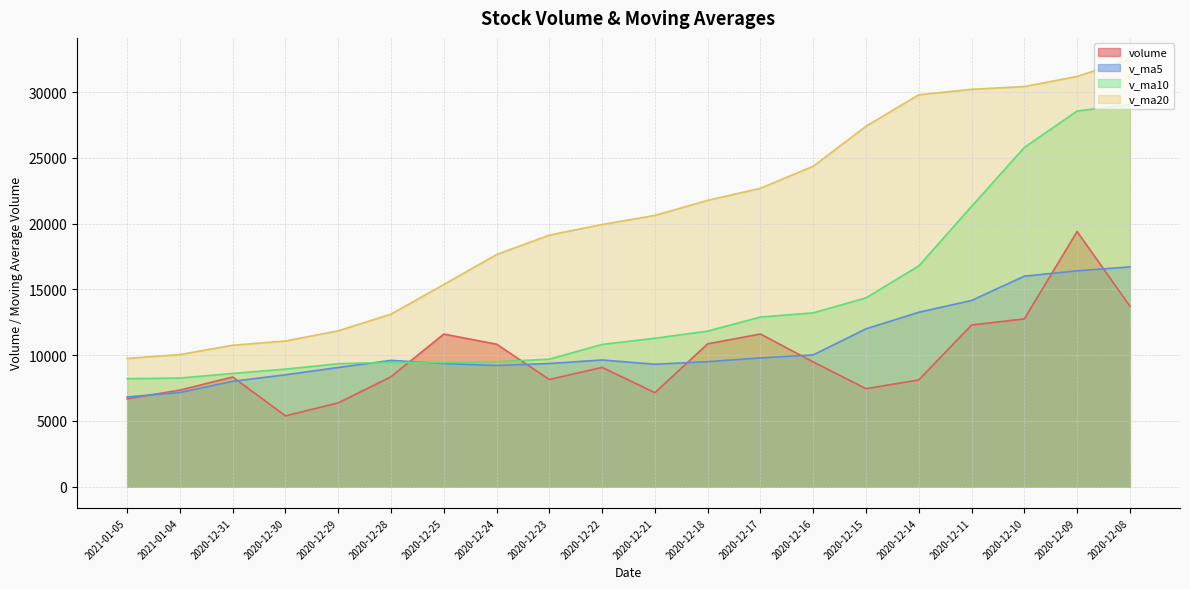

Reading right to left, extract all data points from this chart.

volume: 2020-12-08=13723.4	2020-12-09=19391.6	2020-12-10=12750.7	2020-12-11=12285.1	2020-12-14=8109.1	2020-12-15=7443.2	2020-12-16=9476.2	2020-12-17=11599.8	2020-12-18=10853.9	2020-12-21=7139.4	2020-12-22=9062.0	2020-12-23=8141.3	2020-12-24=10826.0	2020-12-25=11595.0	2020-12-28=8351.3	2020-12-29=6365.6	2020-12-30=5376.3	2020-12-31=8332.7	2021-01-04=7337.3	2021-01-05=6670.7
v_ma5: 2020-12-08=16703.0	2020-12-09=16407.0	2020-12-10=15998.3	2020-12-11=14151.8	2020-12-14=13252.0	2020-12-15=11995.9	2020-12-16=10012.9	2020-12-17=9782.7	2020-12-18=9496.4	2020-12-21=9302.5	2020-12-22=9626.2	2020-12-23=9359.3	2020-12-24=9204.5	2020-12-25=9352.7	2020-12-28=9595.1	2020-12-29=9055.8	2020-12-30=8502.8	2020-12-31=8004.2	2021-01-04=7152.6	2021-01-05=6816.5
v_ma10: 2020-12-08=29049.1	2020-12-09=28555.7	2020-12-10=25785.7	2020-12-11=21305.3	2020-12-14=16778.2	2020-12-15=14349.5	2020-12-16=13209.9	2020-12-17=12890.5	2020-12-18=11824.1	2020-12-21=11277.2	2020-12-22=10811.1	2020-12-23=9686.0	2020-12-24=9493.6	2020-12-25=9424.6	2020-12-28=9448.8	2020-12-29=9341.0	2020-12-30=8931.0	2020-12-31=8604.3	2021-01-04=8252.7	2021-01-05=8205.8
v_ma20: 2020-12-08=32493.4	2020-12-09=31186.1	2020-12-10=30416.9	2020-12-11=30209.2	2020-12-14=29789.6	2020-12-15=27396.2	2020-12-16=24358.3	2020-12-17=22683.3	2020-12-18=21764.1	2020-12-21=20618.8	2020-12-22=19930.1	2020-12-23=19120.9	2020-12-24=17639.6	2020-12-25=15364.9	2020-12-28=13113.5	2020-12-29=11845.3	2020-12-30=11070.5	2020-12-31=10747.4	2021-01-04=10038.4	2021-01-05=9741.5